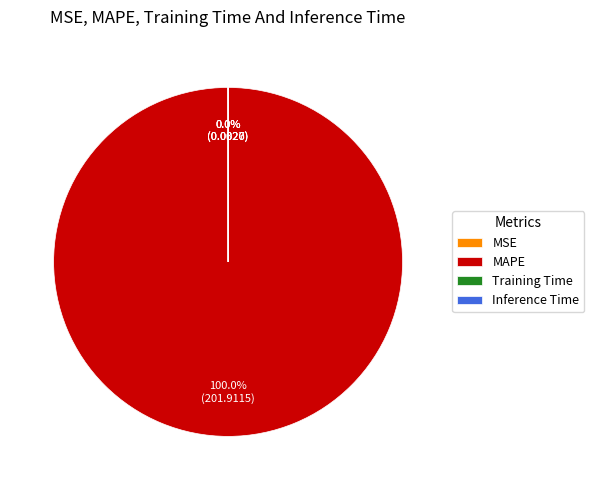

Does any single category account for the majority?

Yes